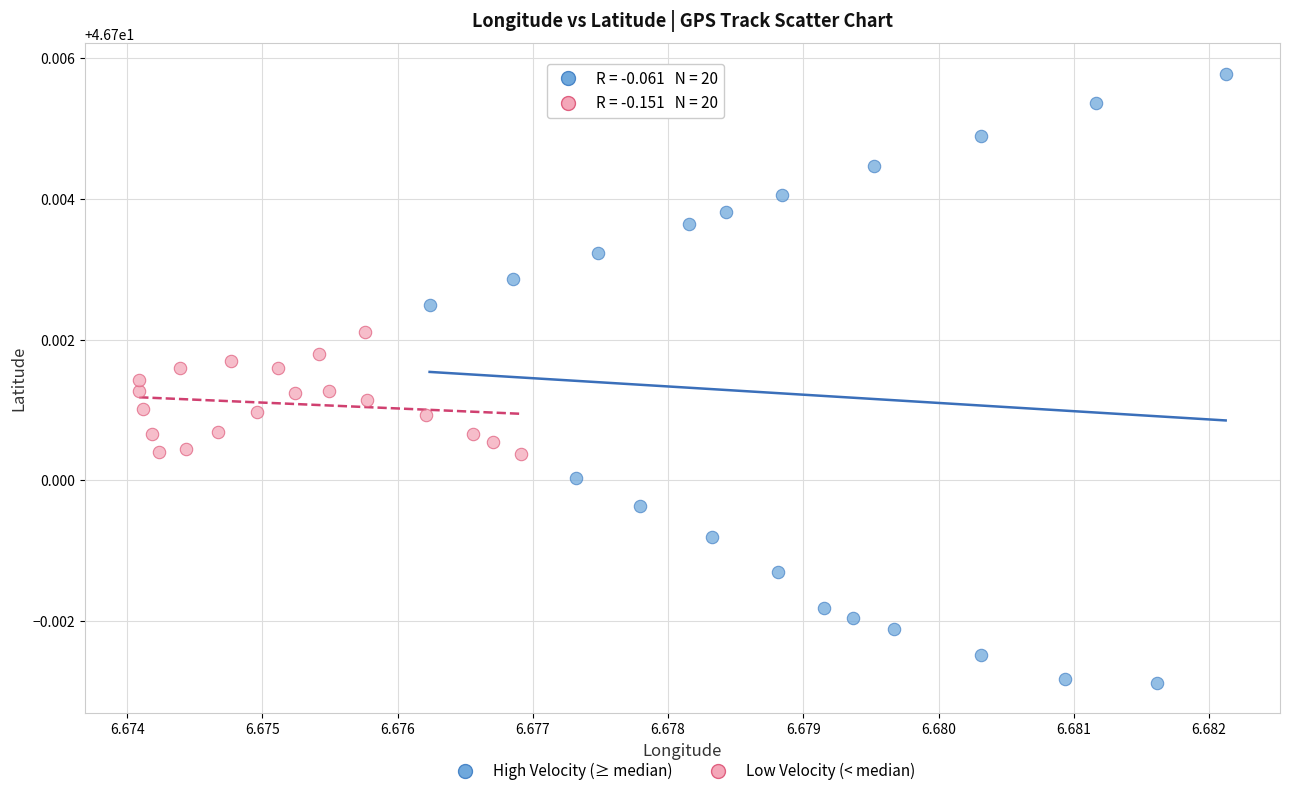

Which series contains the highest Y value?

High Velocity (≥ median)